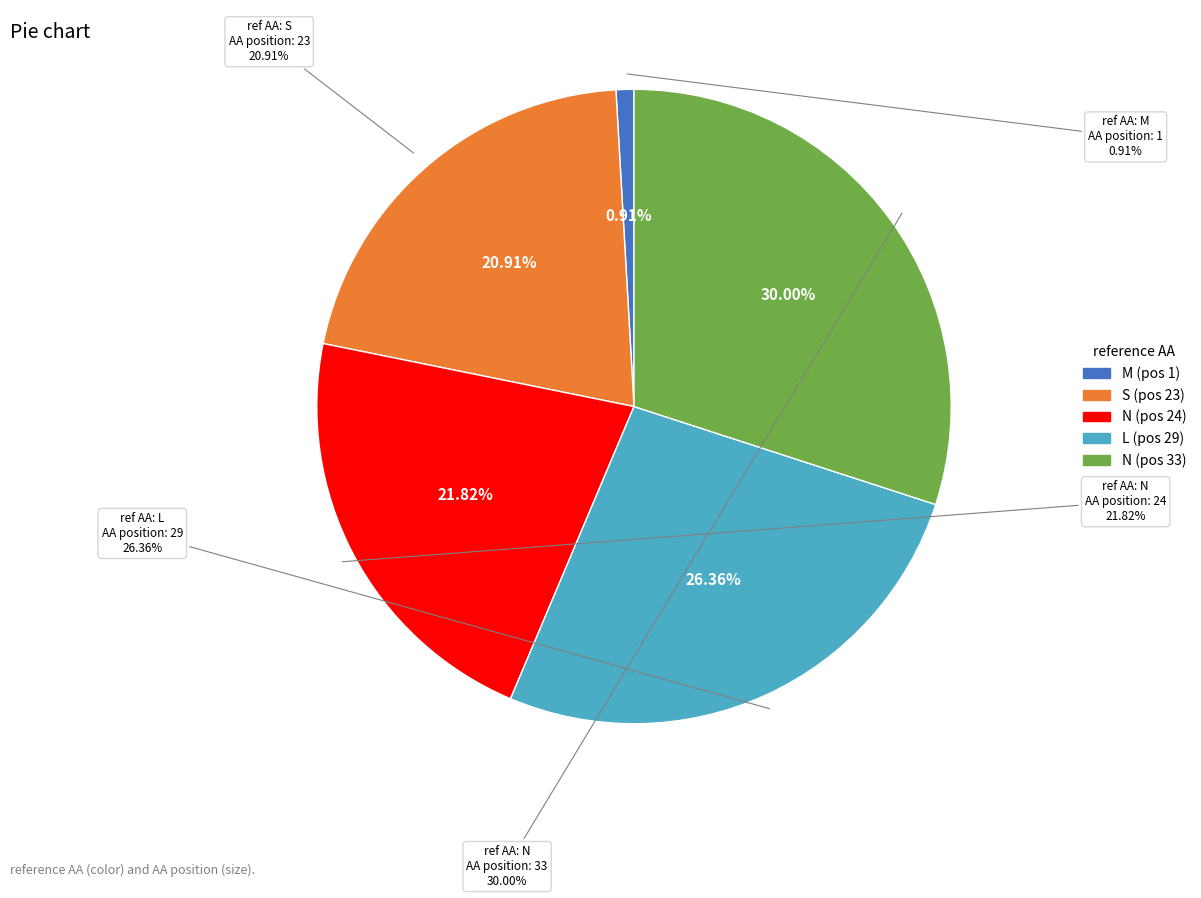

Rank the categories by value from lowest to highest.

M, S, N, L, N